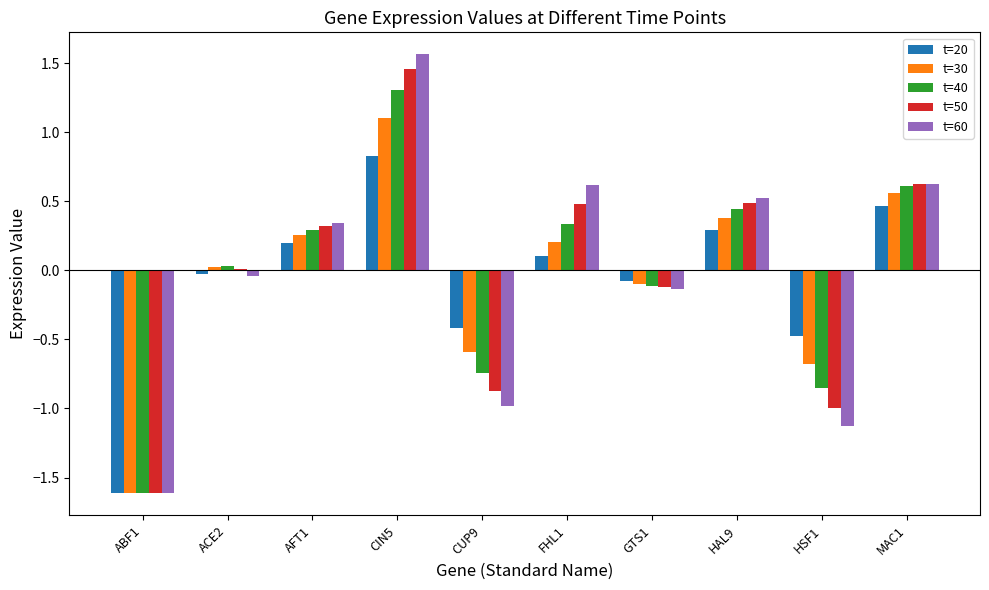

At which label does t=30 reach its peak?

CIN5